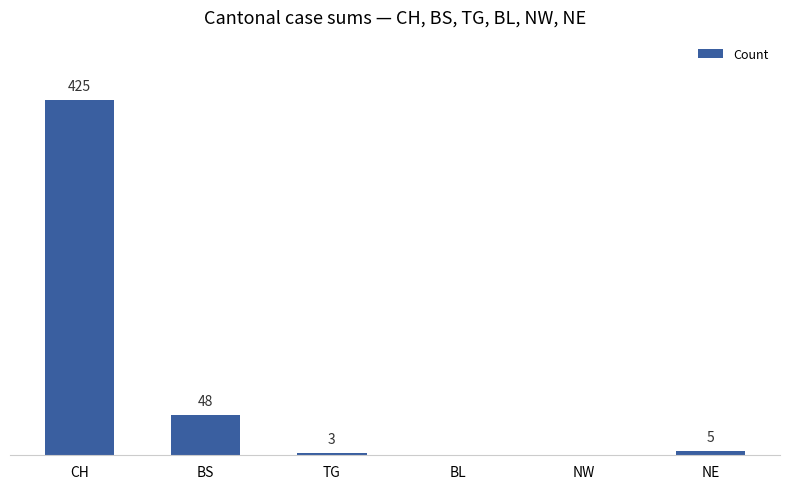

Which has a higher value, NE or BS?

BS